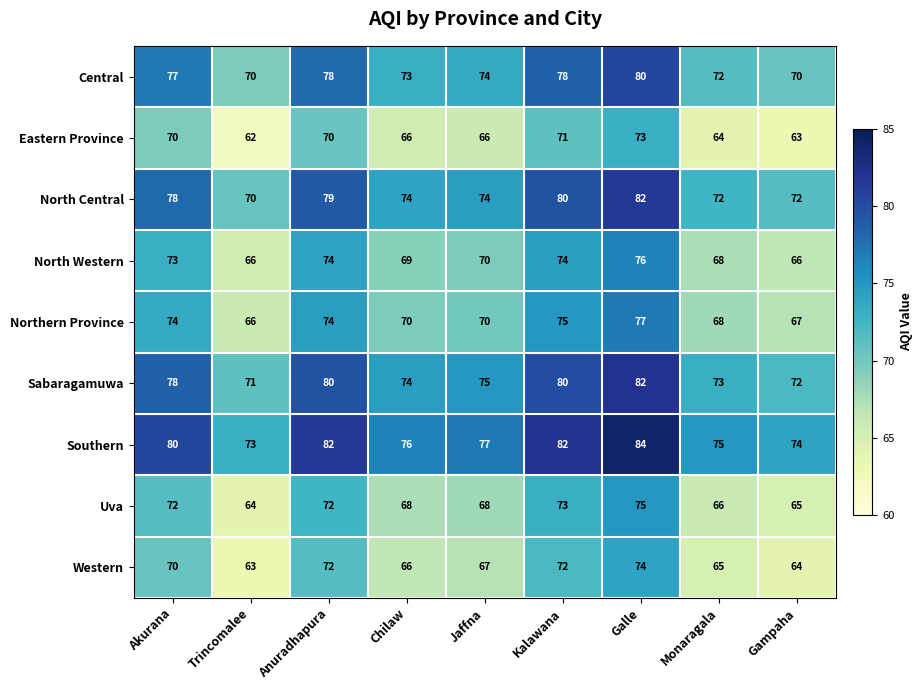

Which category has the lowest value in the North Central series?

Trincomalee